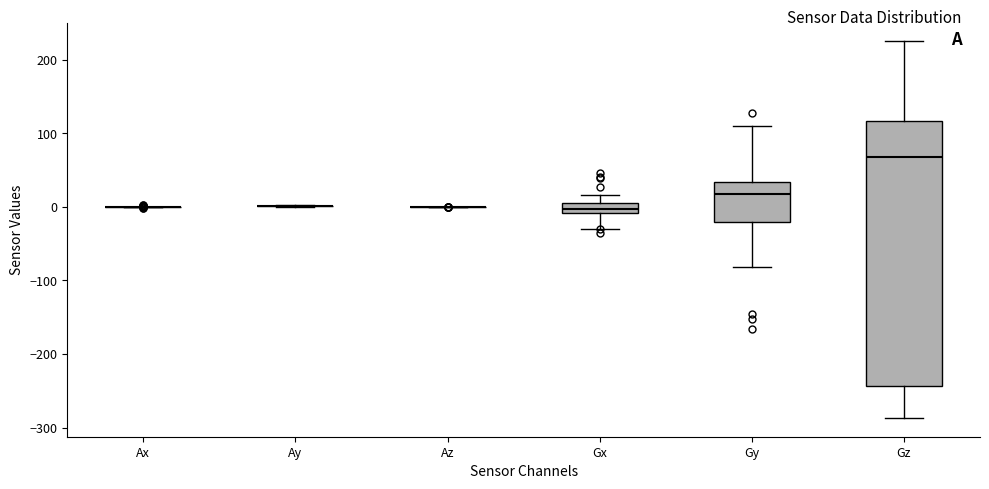

Which box is the tallest, from its lower edge to its upper edge?

Gz